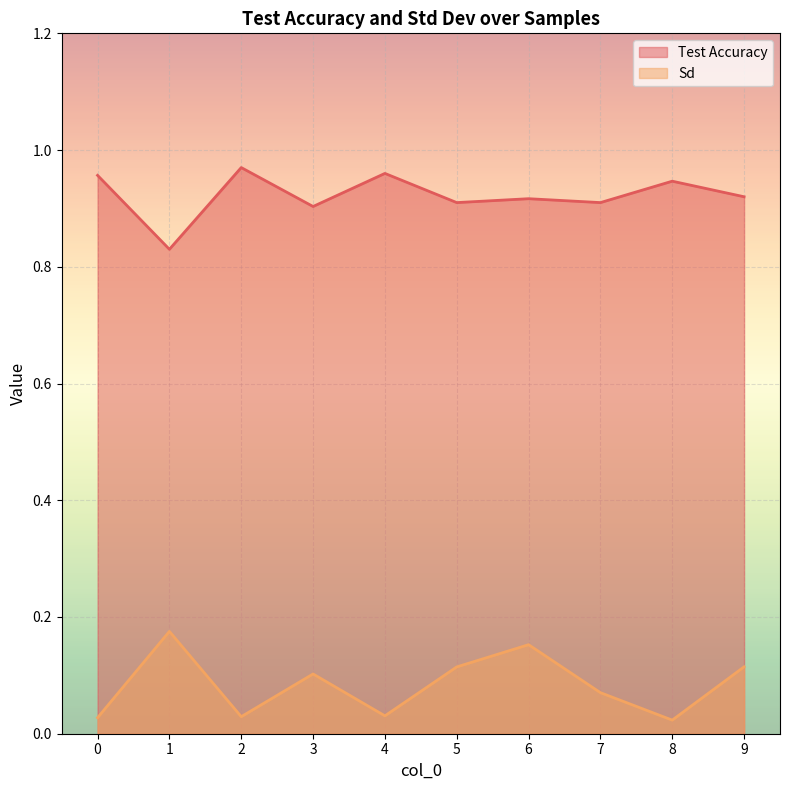

List the labels in order of Test Accuracy value, smallest first.

1, 3, 5, 7, 6, 9, 8, 0, 4, 2